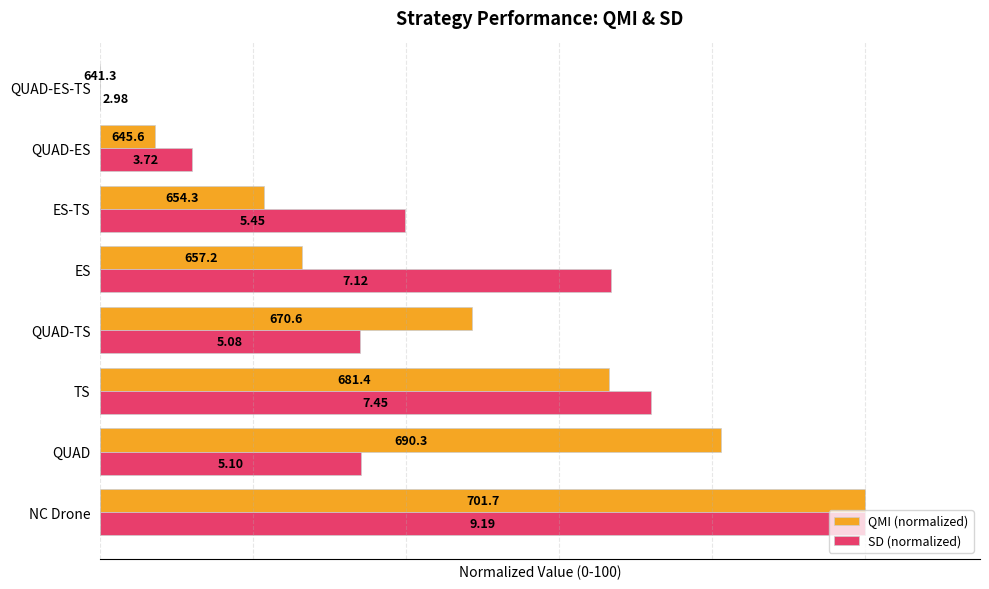

What are all the series names shown in the legend?

QMI (normalized), SD (normalized)